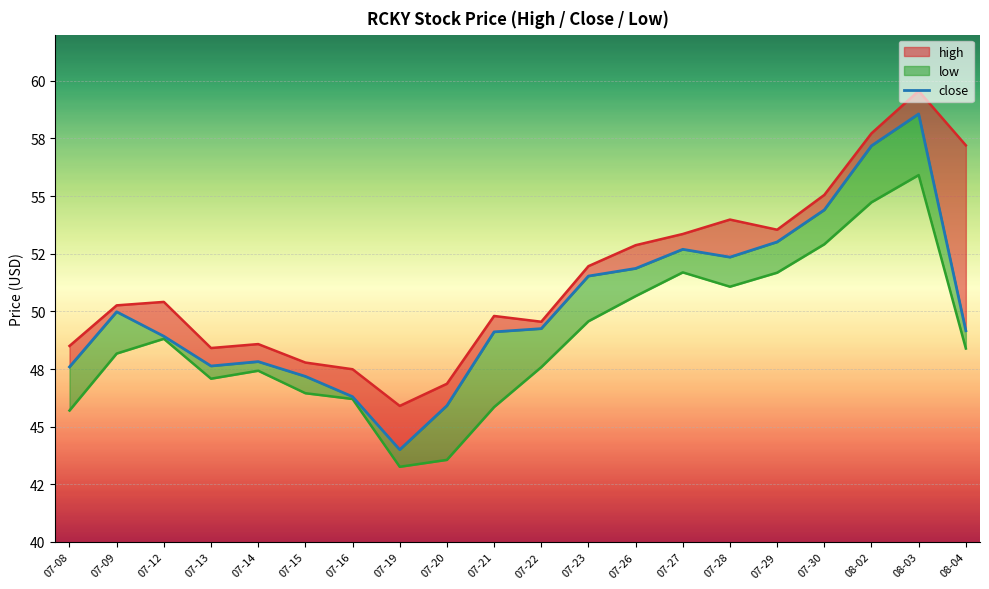

At which label does the data first exceed 49?

07-09